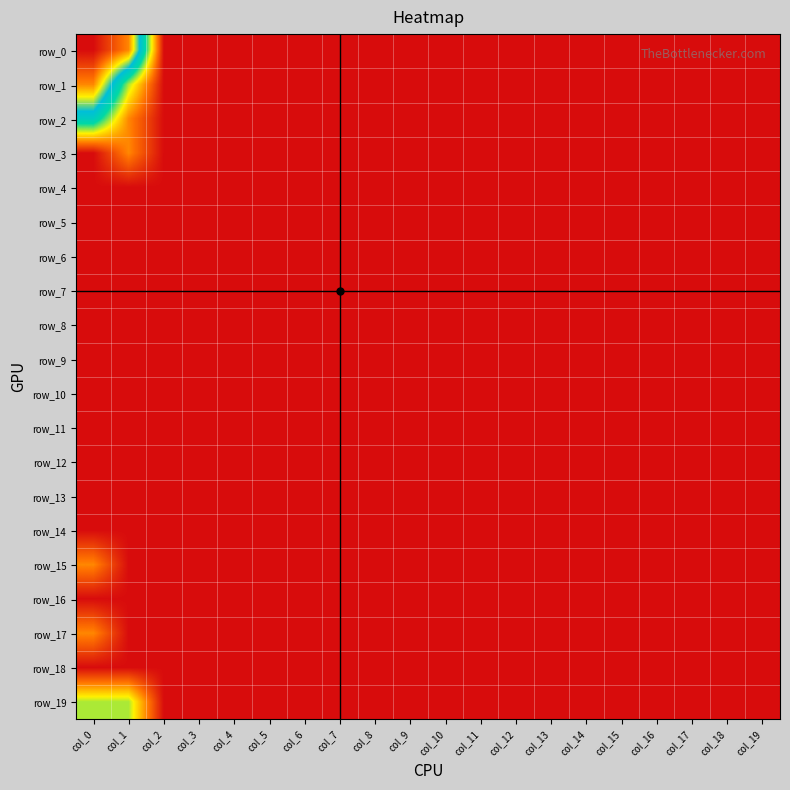

List the labels in order of row_17 value, smallest first.

col_1, col_2, col_3, col_4, col_5, col_6, col_7, col_8, col_9, col_10, col_11, col_12, col_13, col_14, col_15, col_16, col_17, col_18, col_19, col_0